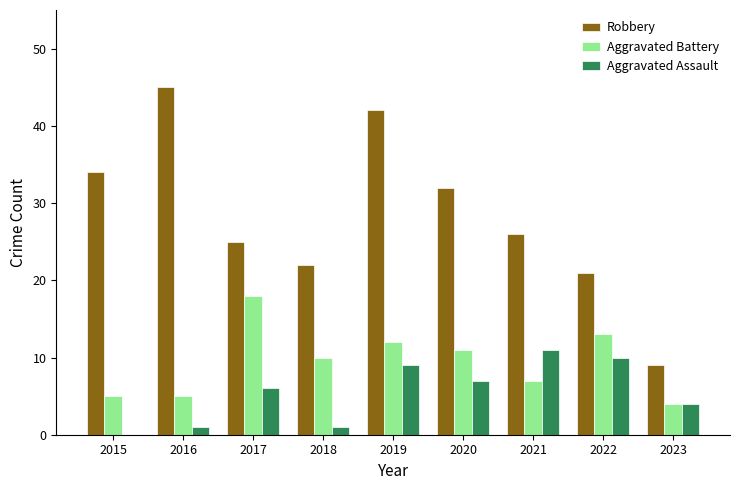

Between 2018 and 2021, which series saw the biggest shift?

Aggravated Assault